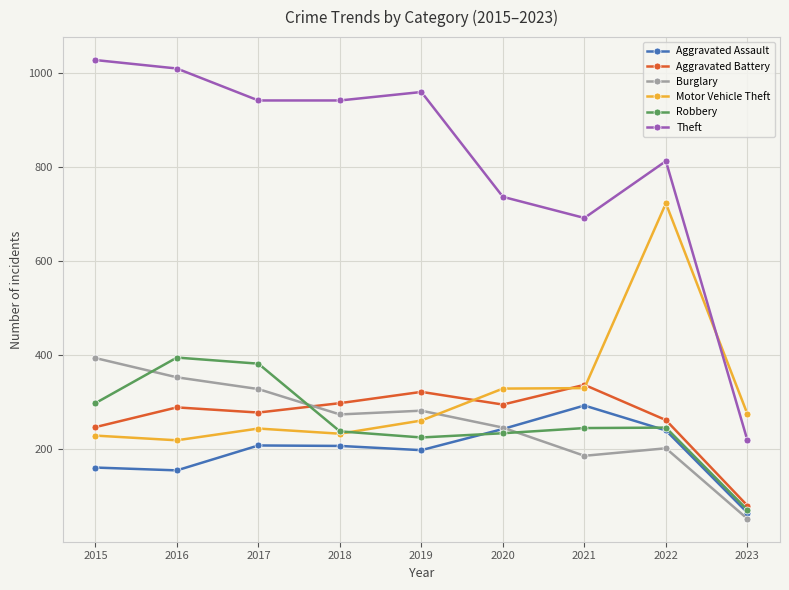

True or false: Burglary has a value of 327 at 2017.

True